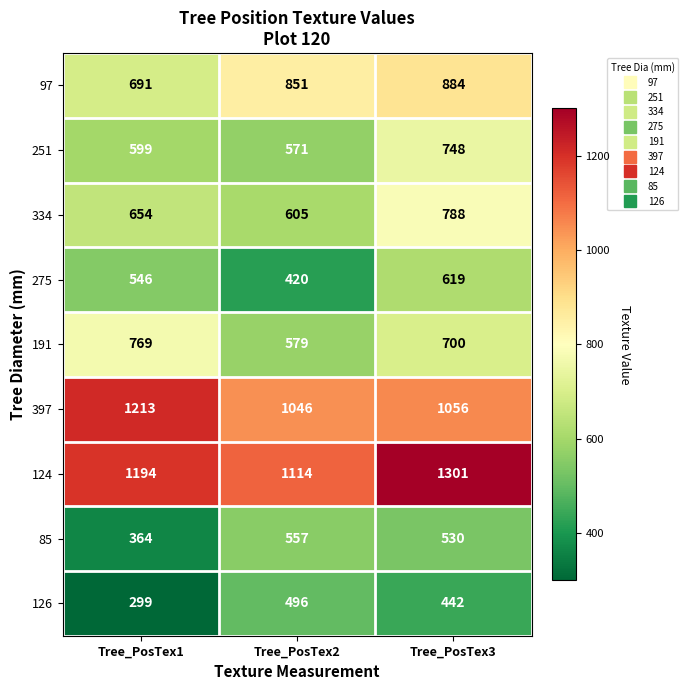

How many data points does each series have?

3